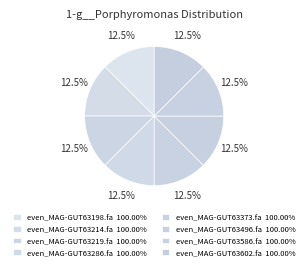

To the nearest percent, what portion does even_MAG-GUT63496.fa represent?

13%